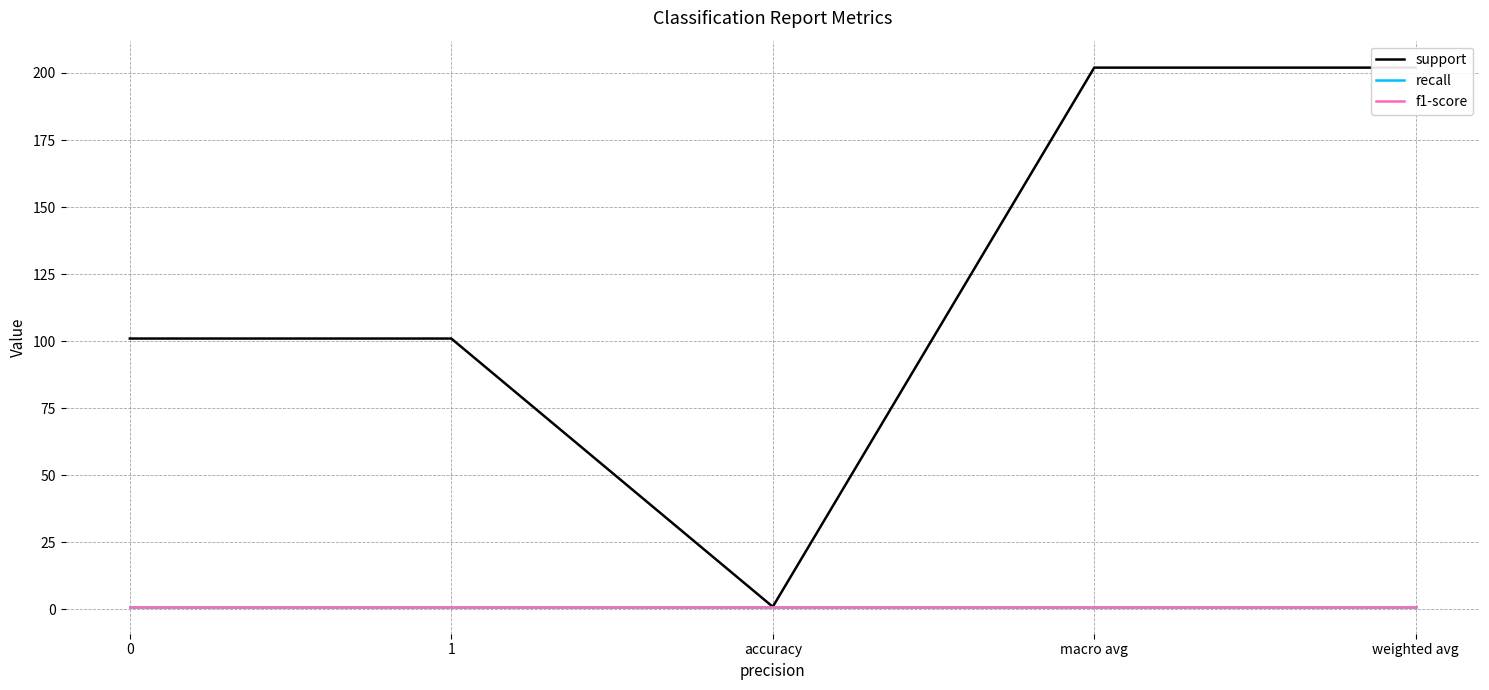

Is it true that recall equals 0 at 0?

False